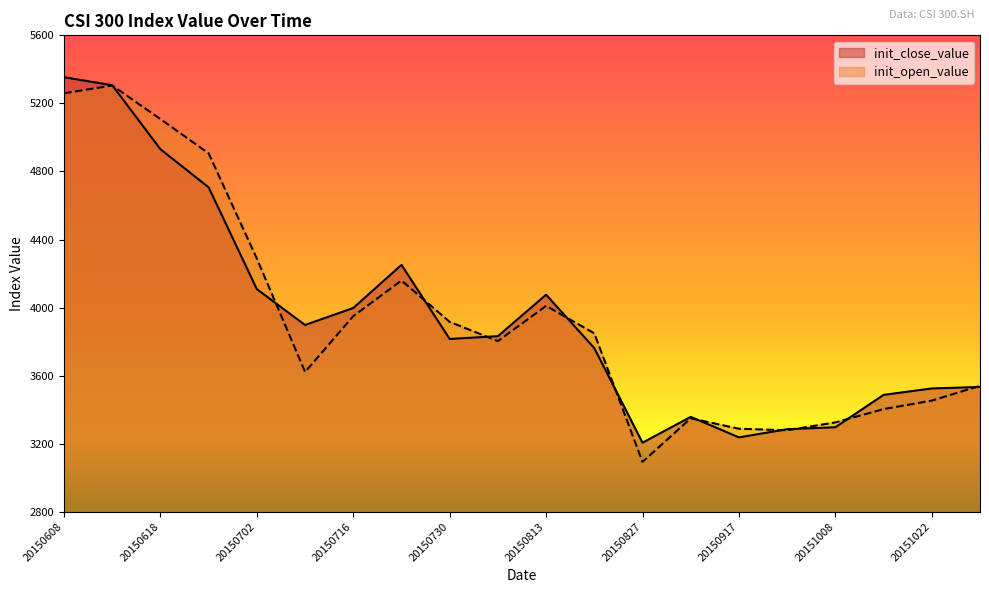

The value of init_close_value at 20150917 is 5448.7. True or false?

False